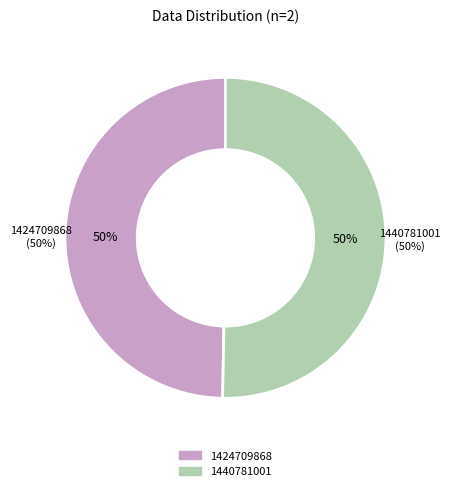

To the nearest percent, what percentage of the pie is 1424709868?

50%